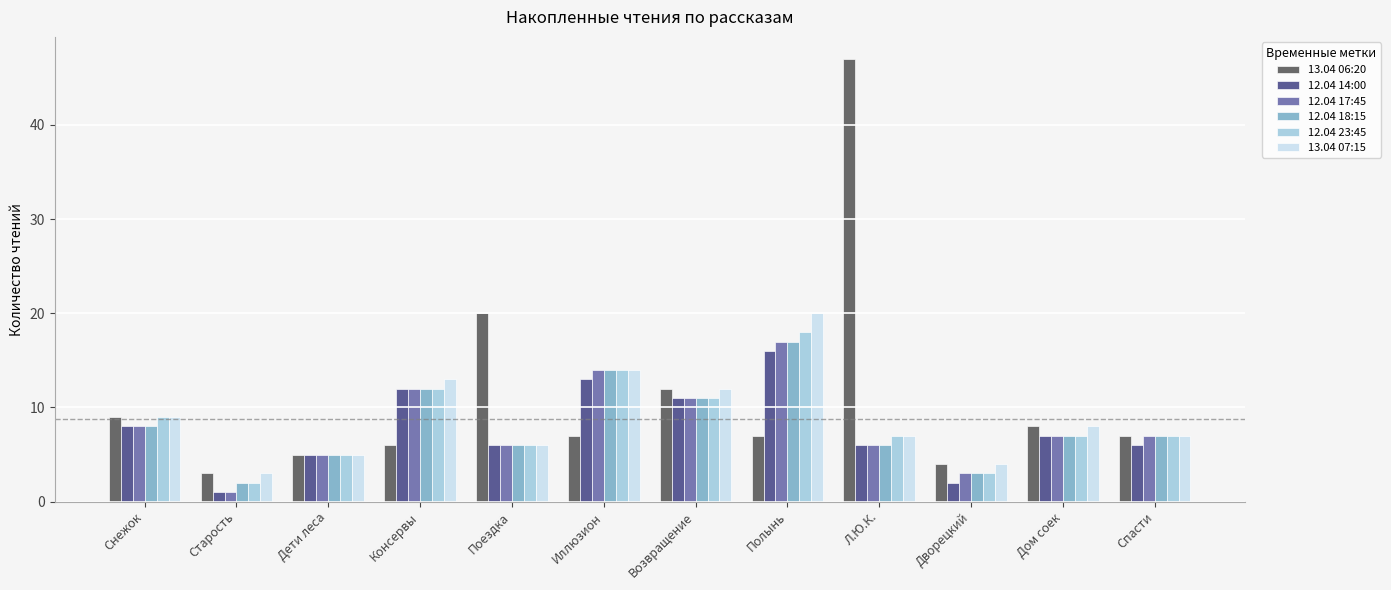

Which series changed the most between Полынь and Л.Ю.К.?

13.04 06:20